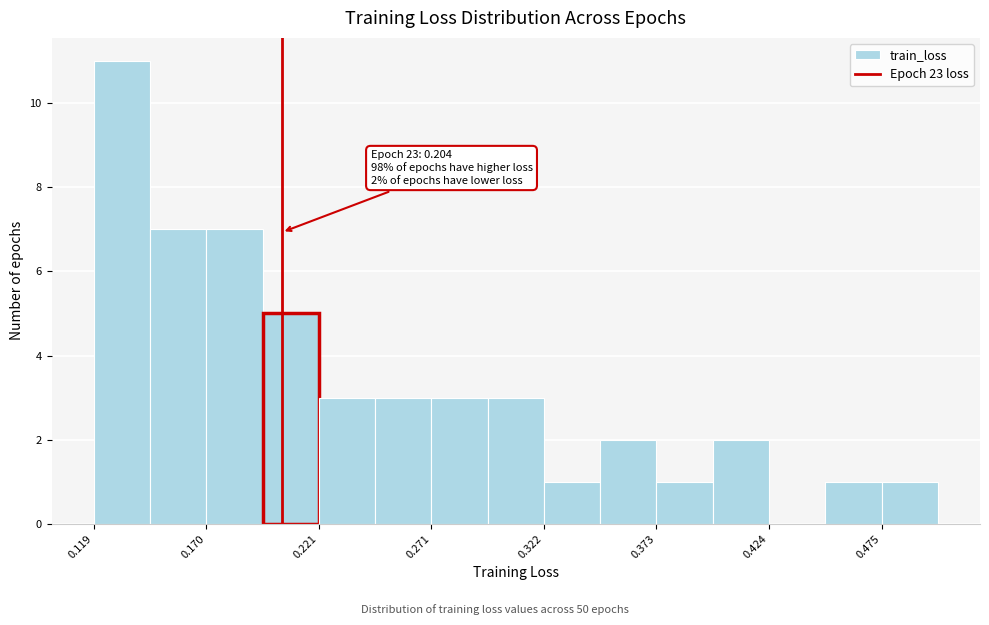

Read against the x-axis, roughly where is the centre of the tallest bar?

0.13